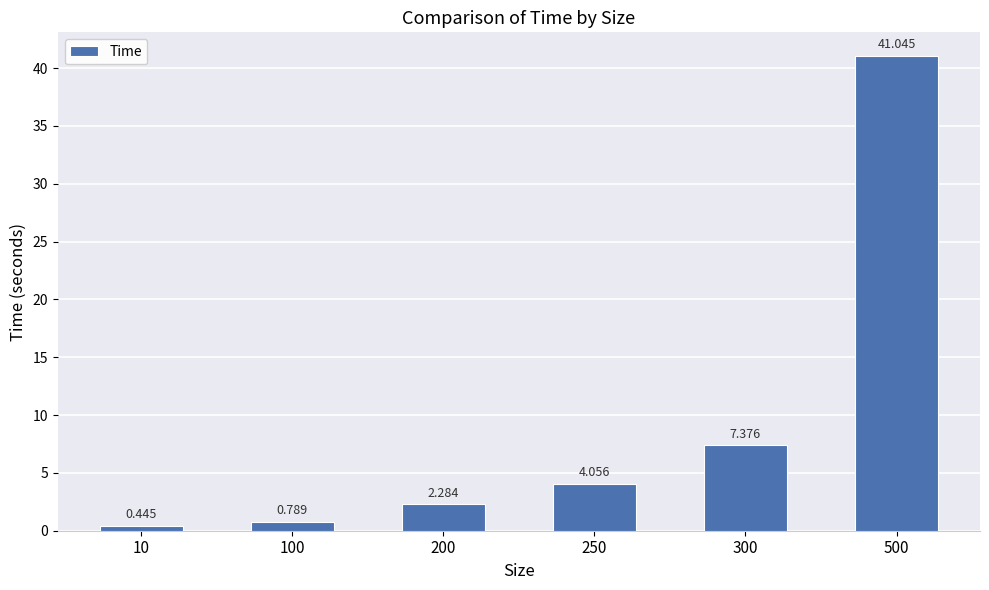

Which label corresponds to the smallest value in the chart?

10